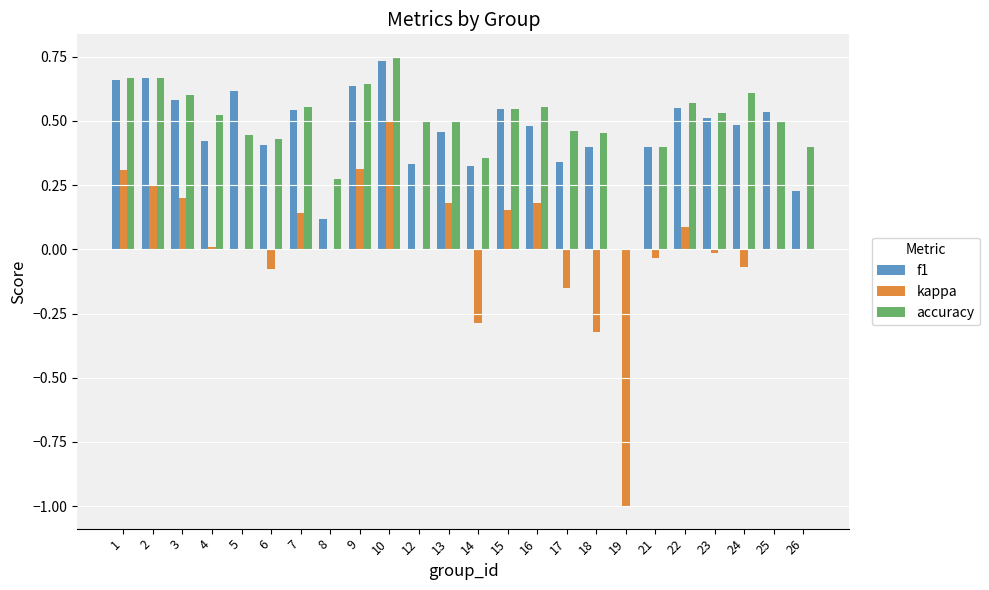

Count the f1 values in the range 0 to 1.

24